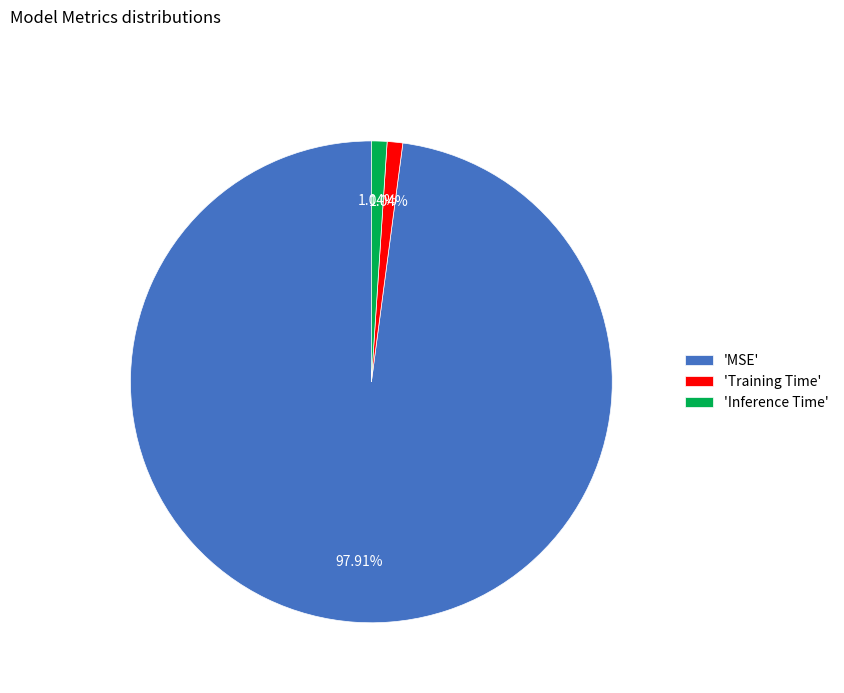

Is there any slice that represents more than half of the pie?

Yes